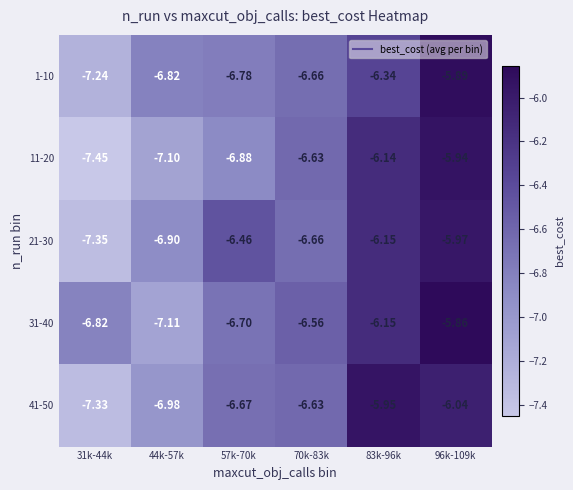

Is the value of 31-40 at 44k-57k greater than the value of 1-10 at 96k-109k?

No